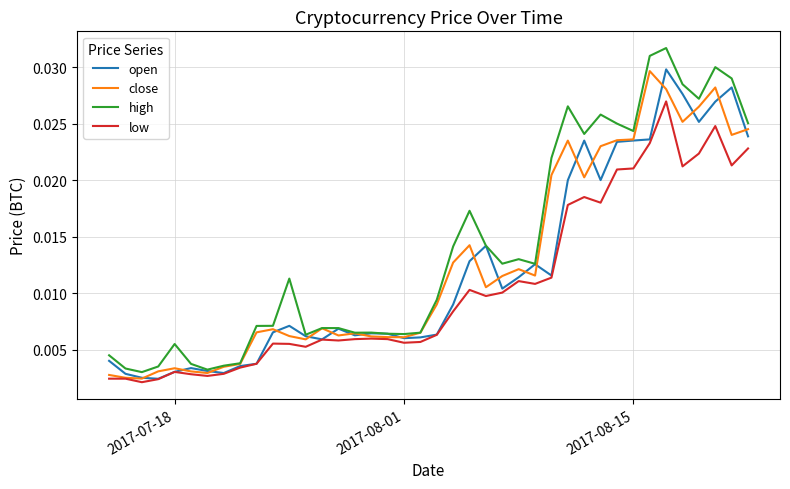

What are all the series names shown in the legend?

open, close, high, low